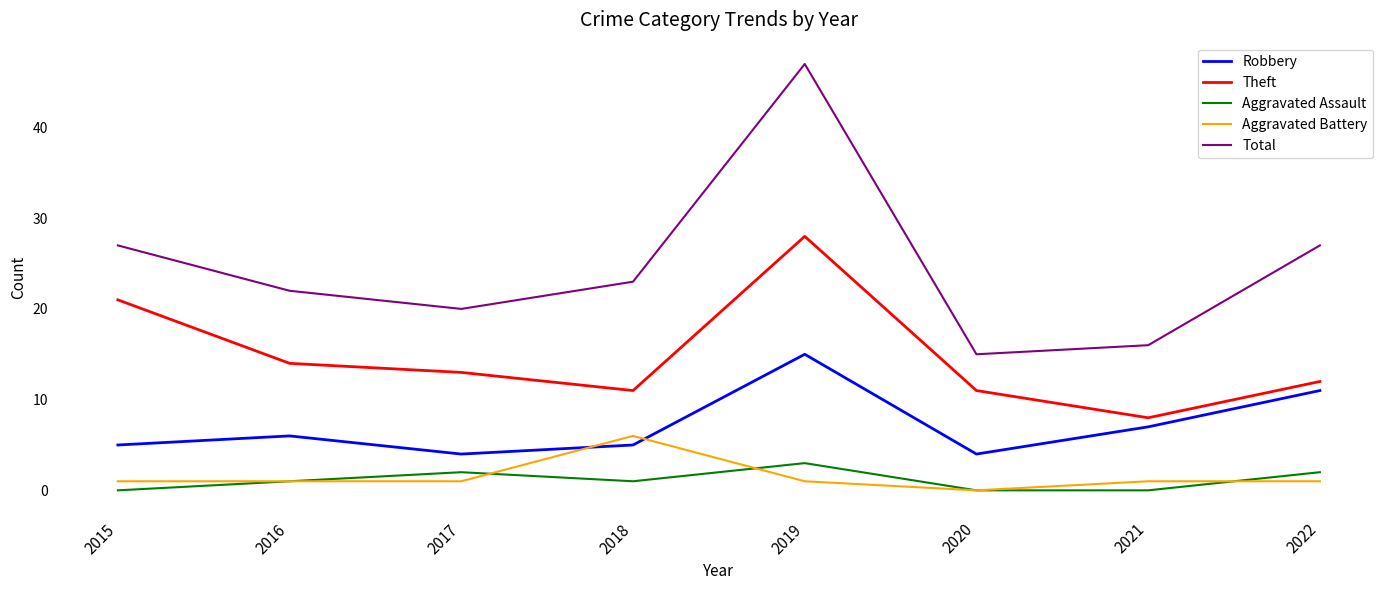

How many lines are shown in the chart?

5